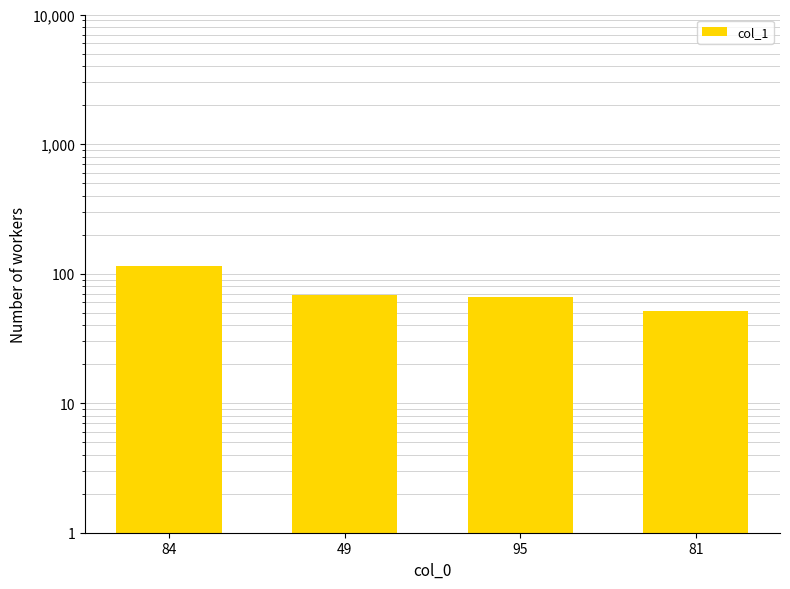

Which has a higher value, 81 or 84?

84